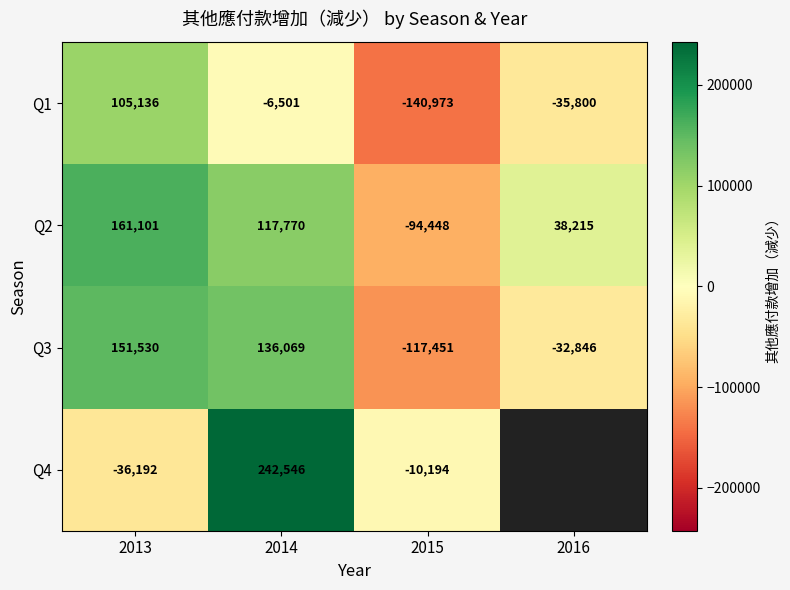

What is the spread (max minus min) of values at 2015?

130779